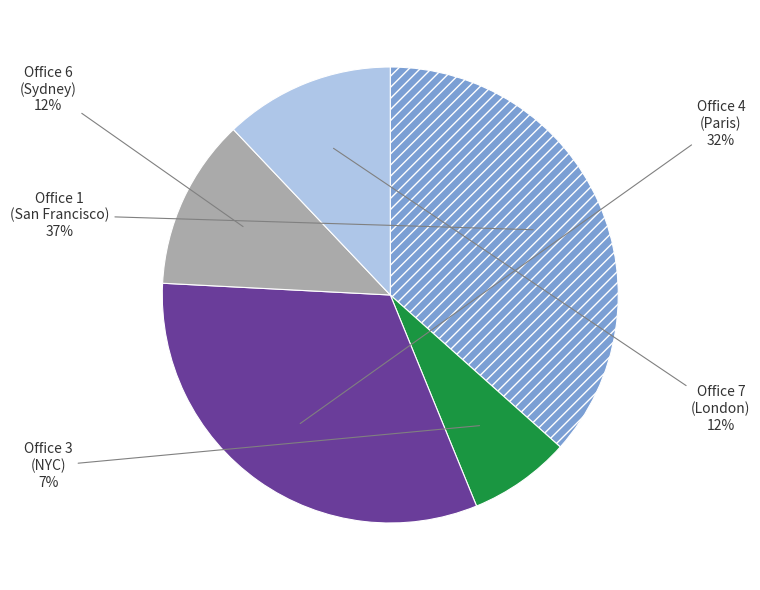

To the nearest percent, what is the average slice percentage?

20%